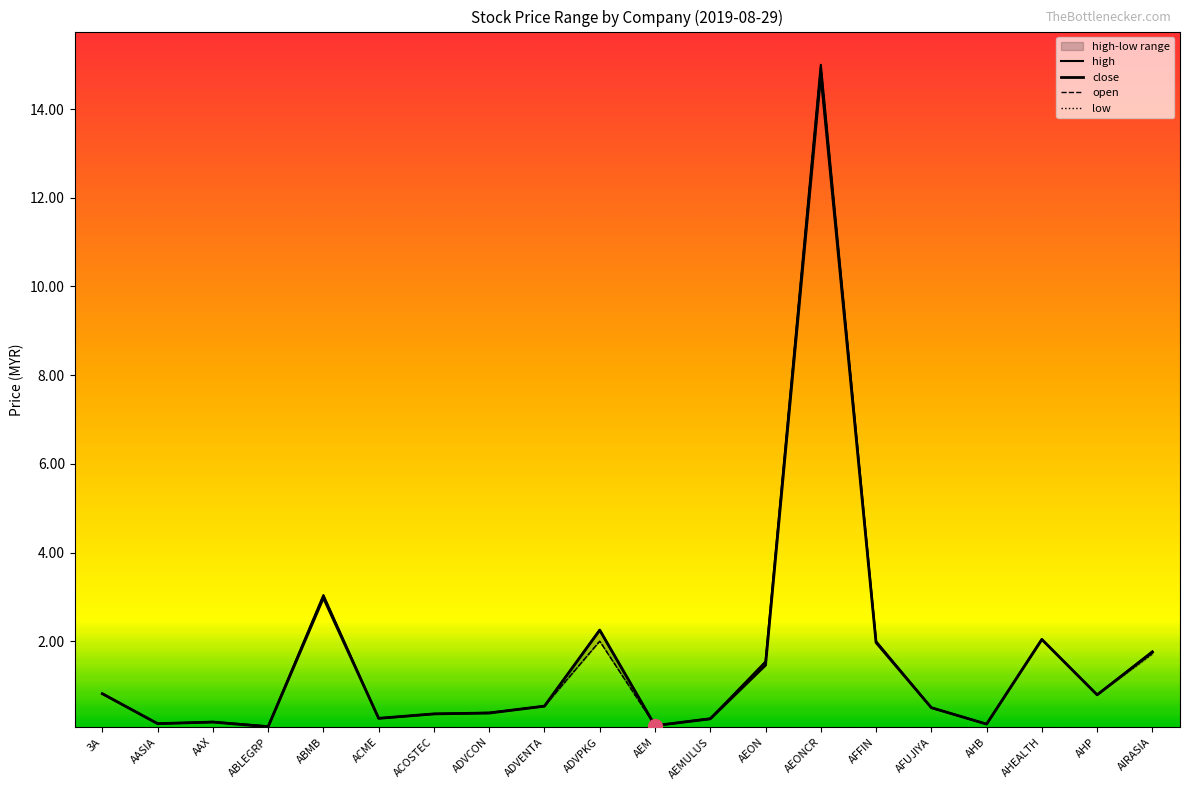

Which series has the largest Y range (max minus min)?

open